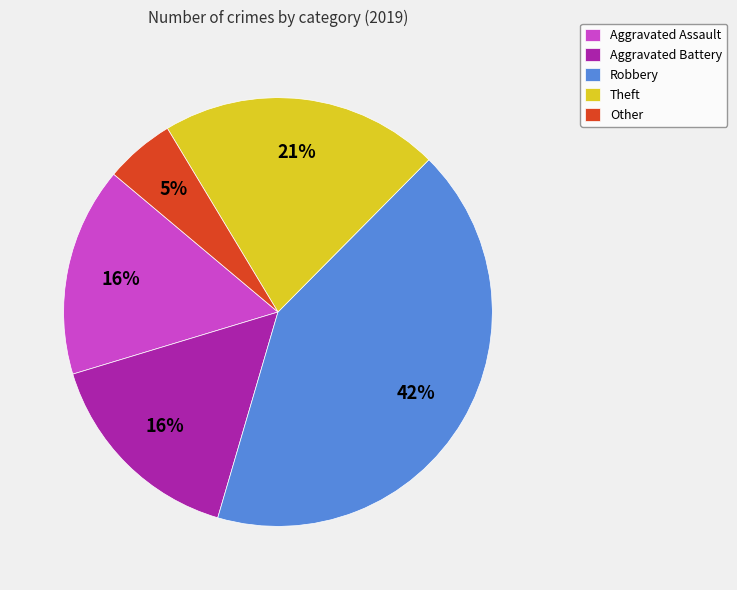

Is Aggravated Battery the majority of the pie?

No